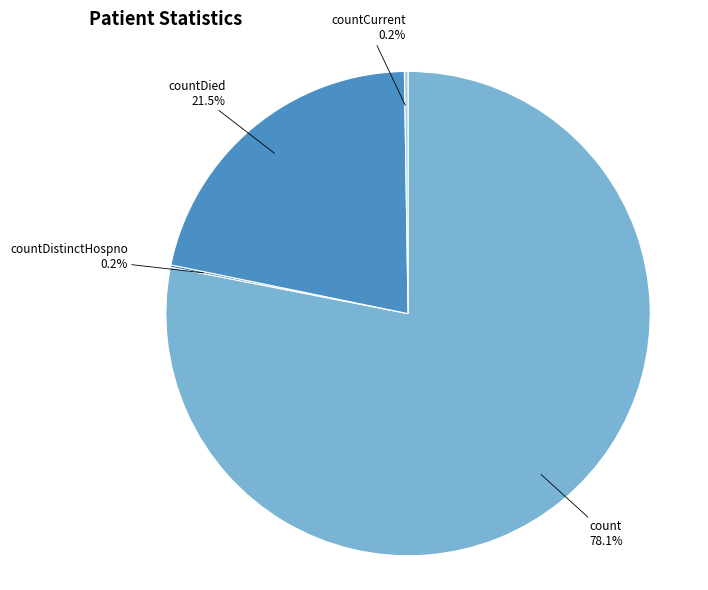

Which has a higher value, count or countDied?

count